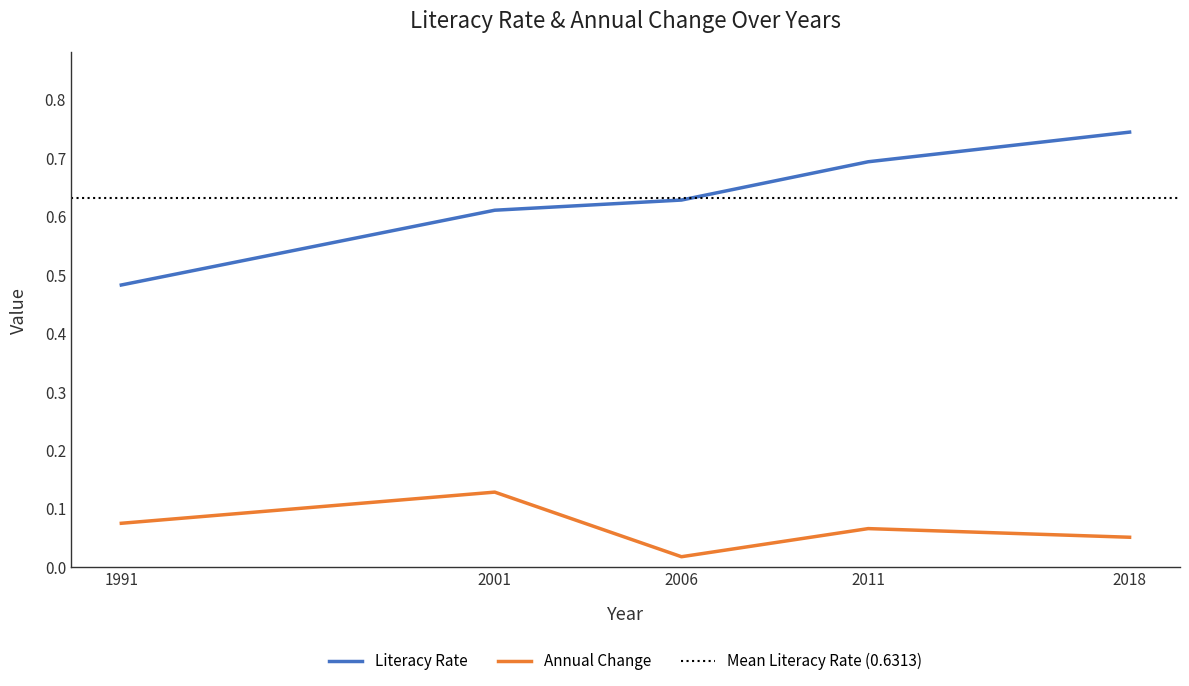

What is the difference between the maximum and second lowest values in the Literacy Rate series?

0.1